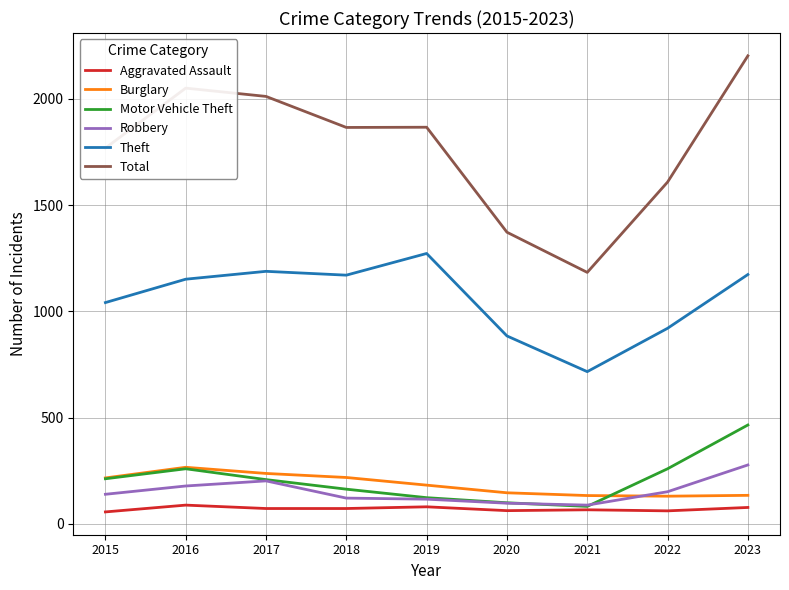

What is the average value of the Aggravated Assault series?

70